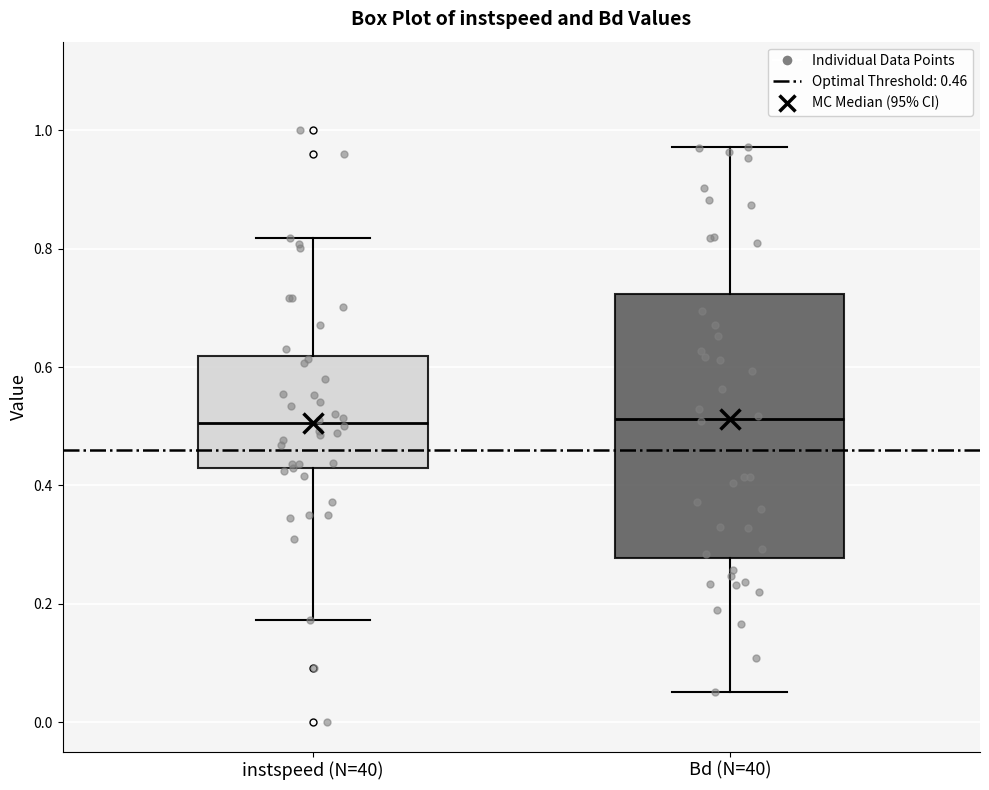

Comparing the boxes themselves (not the whiskers), which one is the tallest?

Bd (N=40)